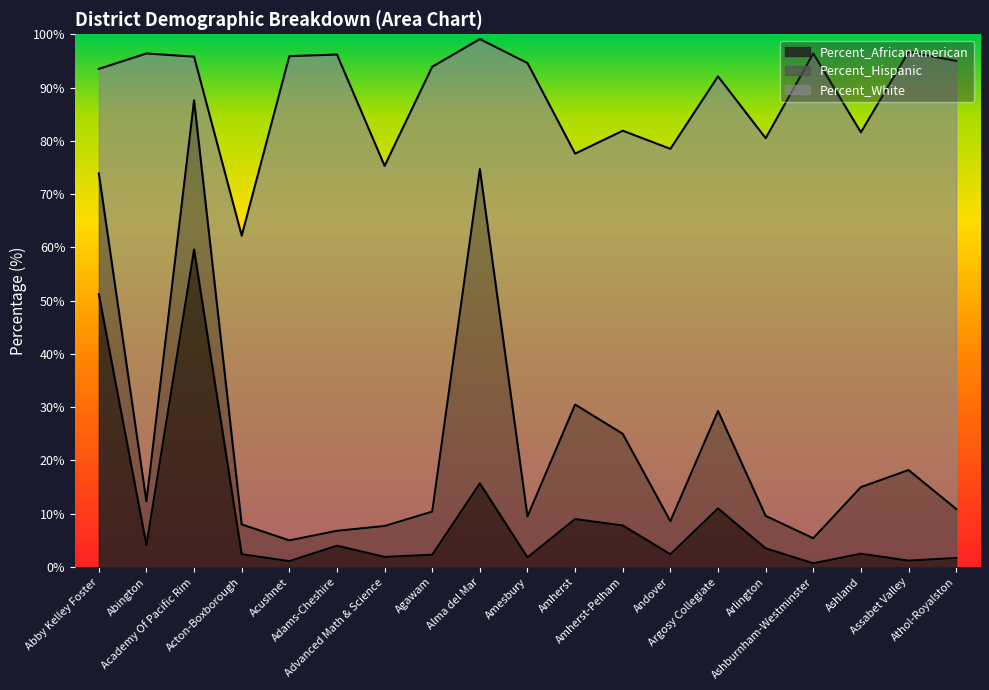

Rank the series by their maximum value, from lowest to highest.

Percent_Hispanic, Percent_AfricanAmerican, Percent_White